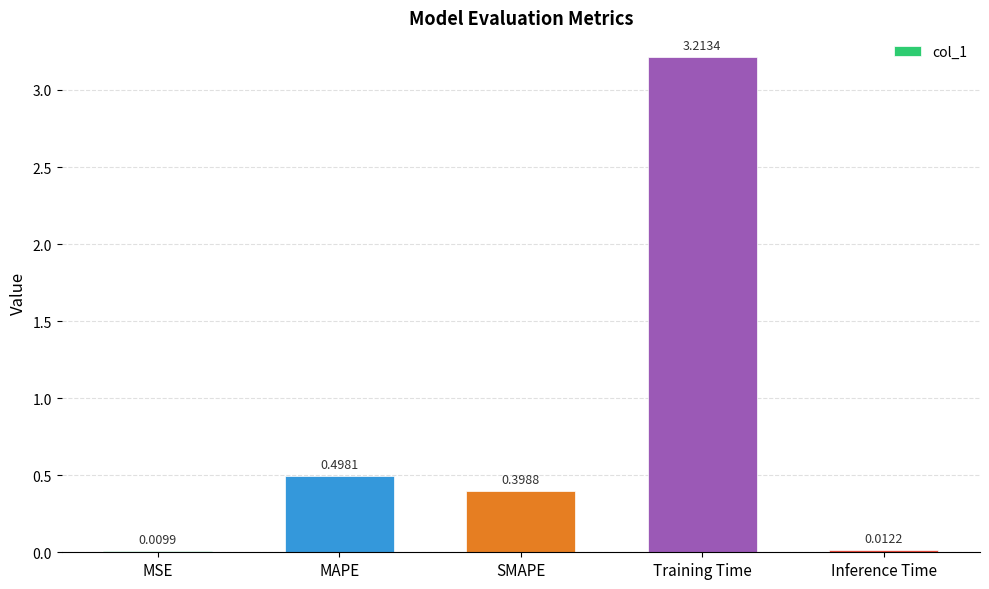

Read the value at MAPE.

0.5